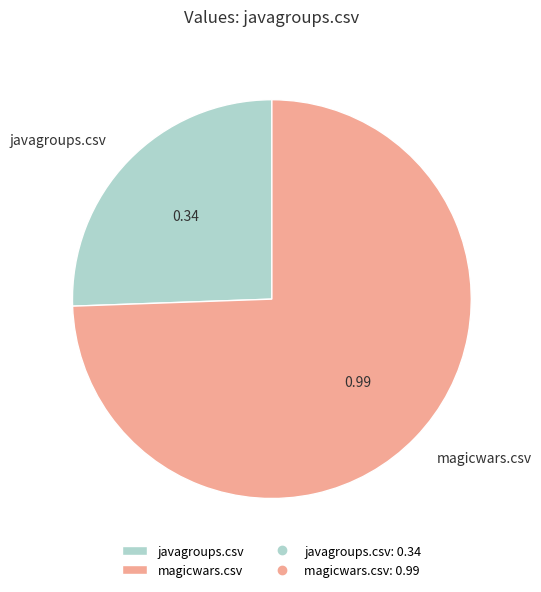

Which slice is the largest?

magicwars.csv